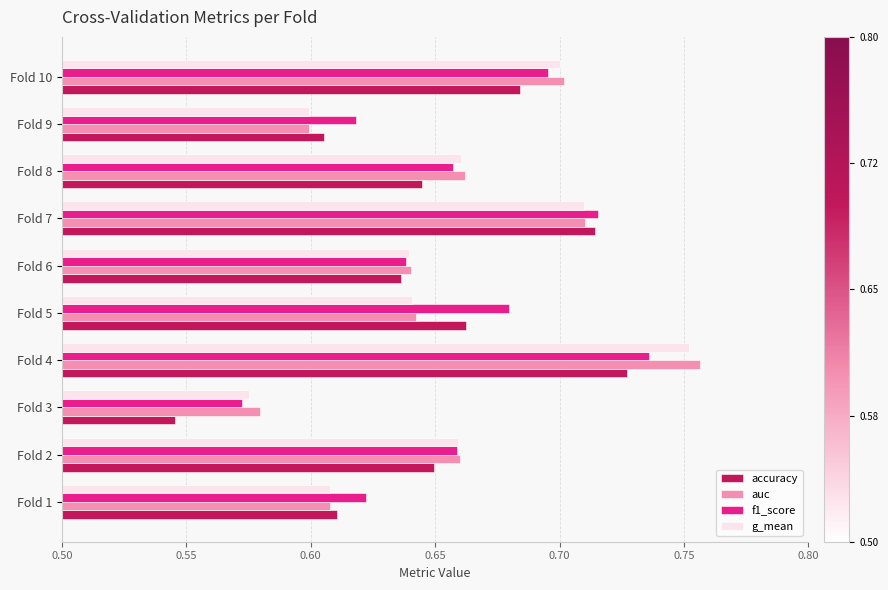

How many f1_score values are between 0 and 1?

10